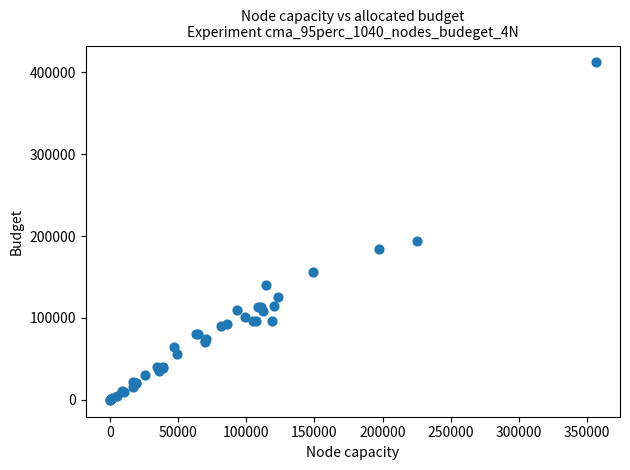

What Y value in the scatter plot is closest to 206000?

194000